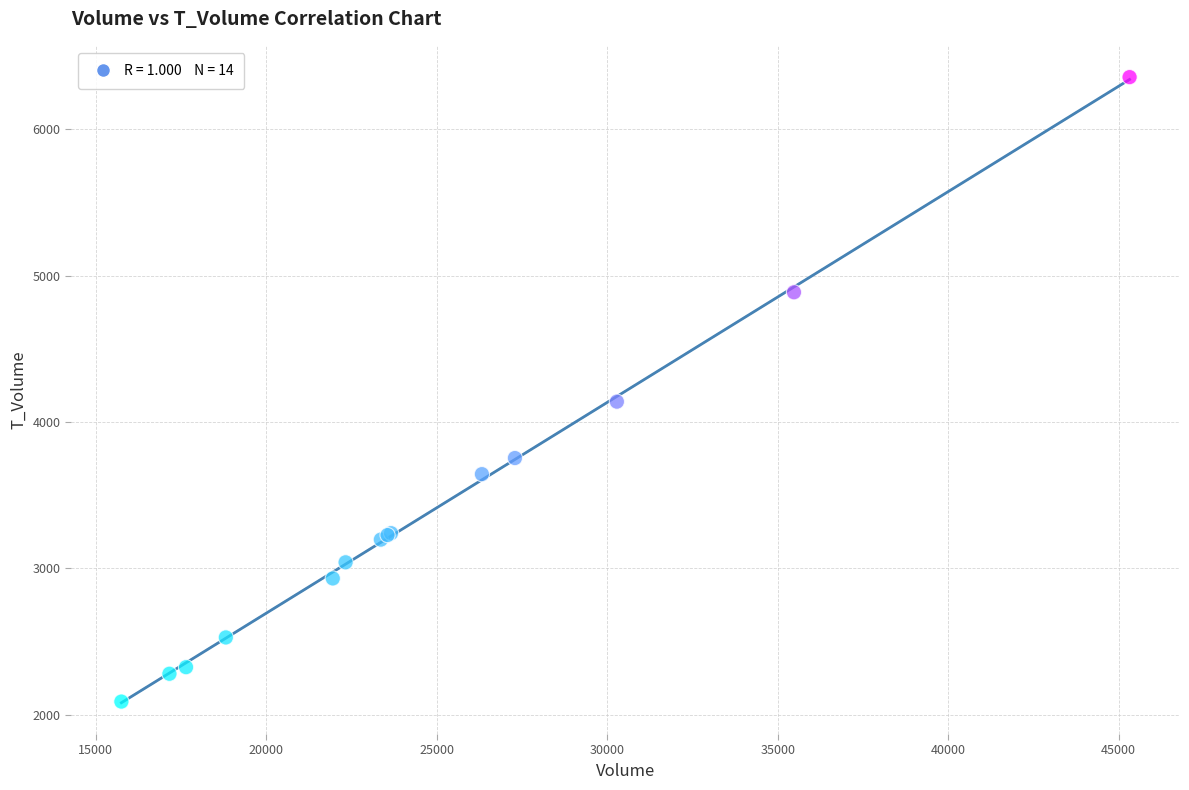

What Y value in the scatter plot is closest to 4223?

4139